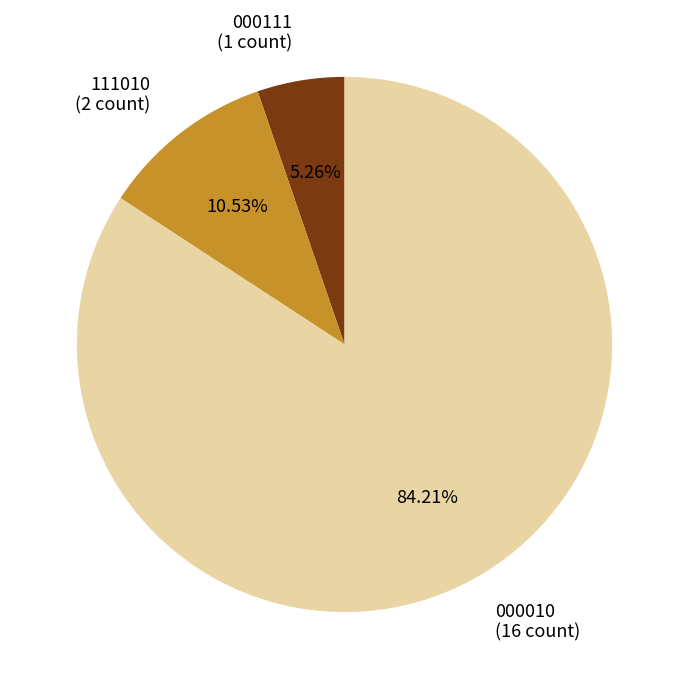

Which category has the biggest portion of the pie?

000010